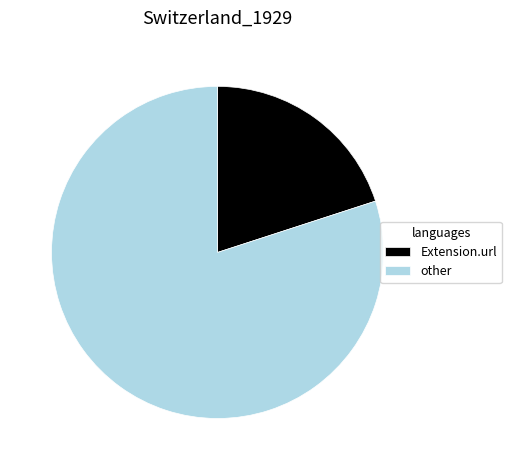

Is the sum of other and Extension.url greater than half?

Yes